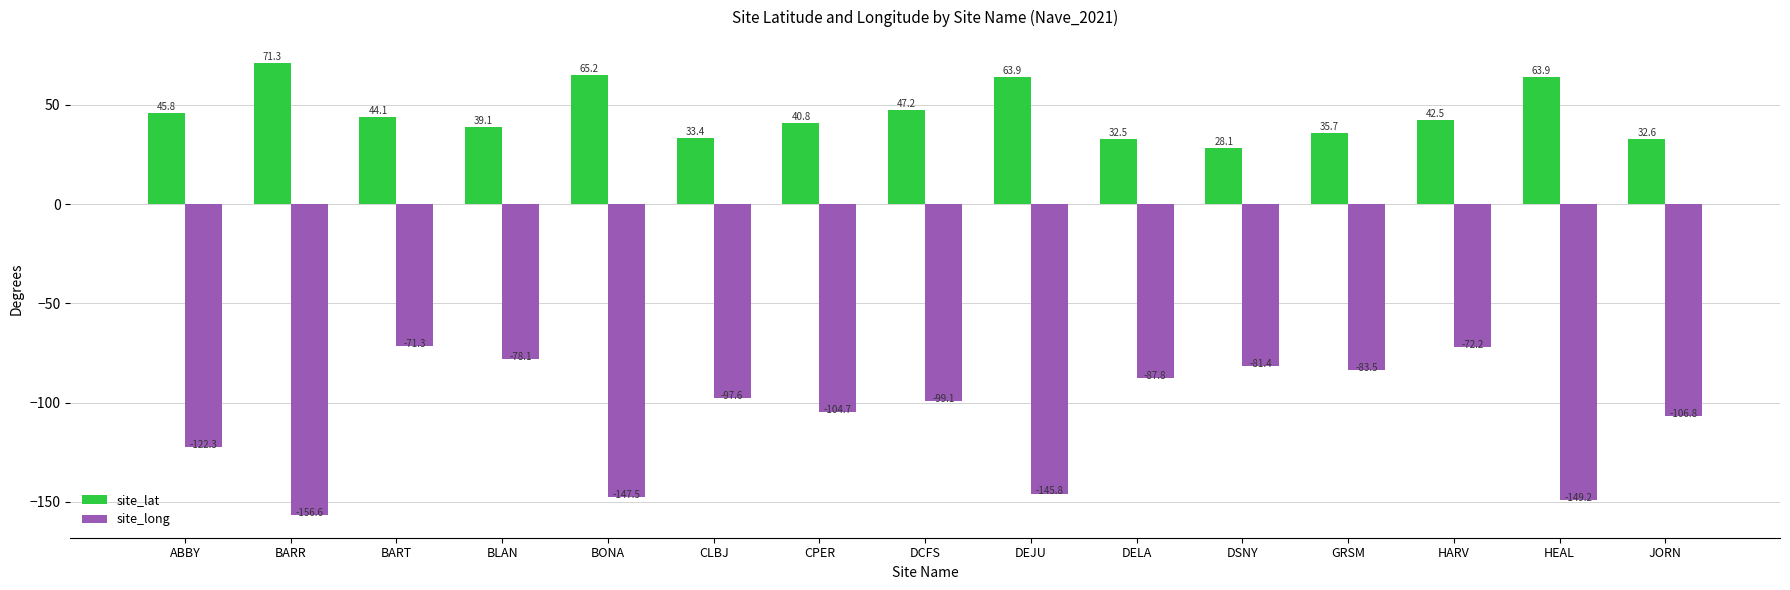

What is the spread (max minus min) of values at JORN?

139.4